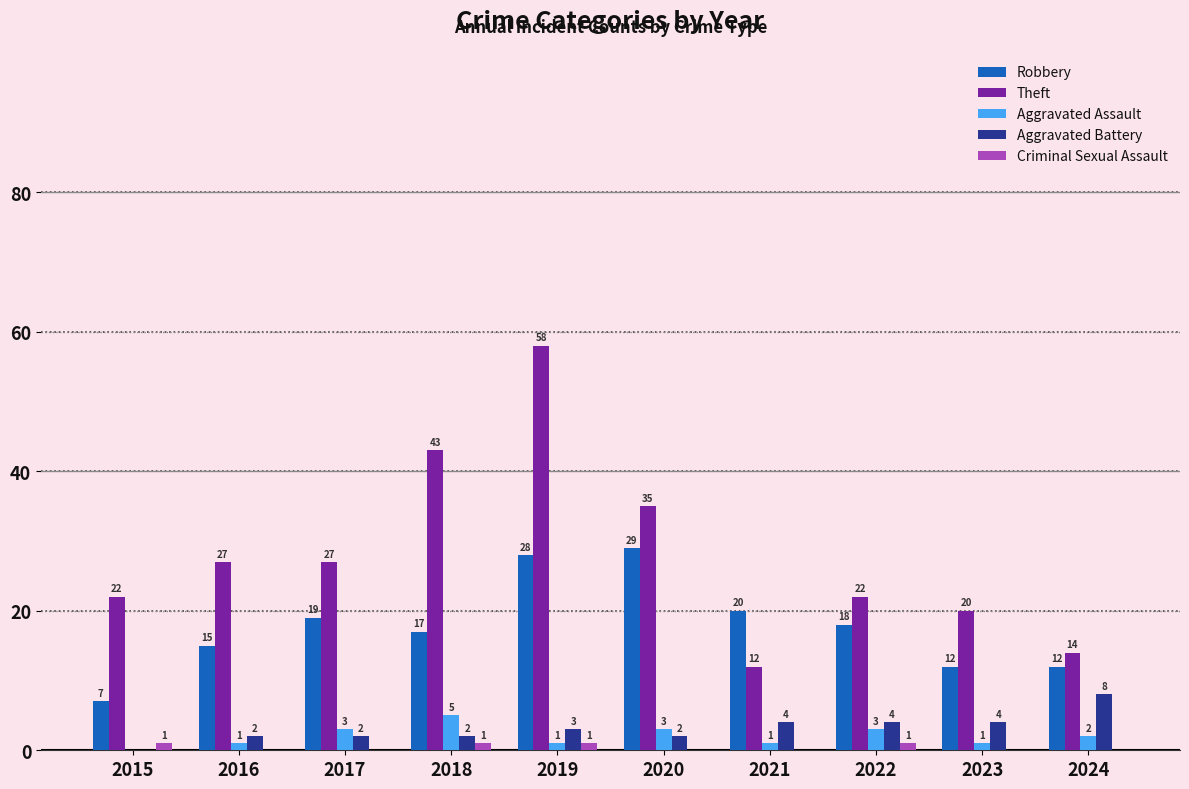

Which series has the largest total across all categories?

Theft